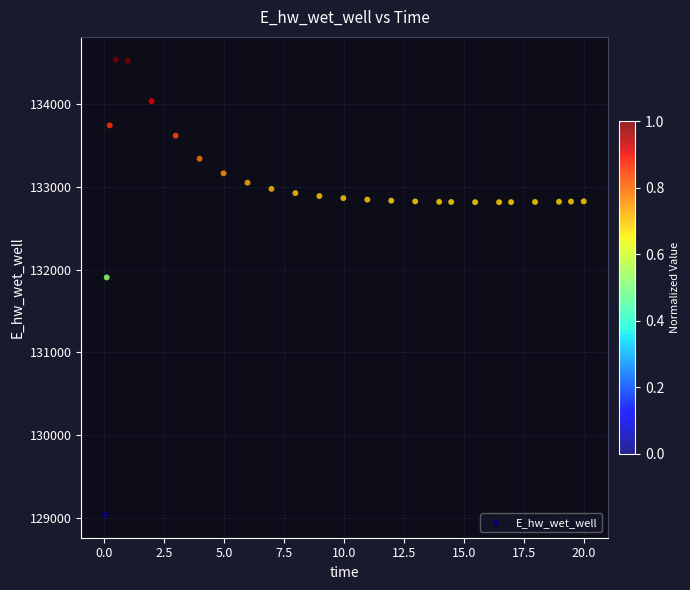

What is the range of X values (max minus min)?

20.0